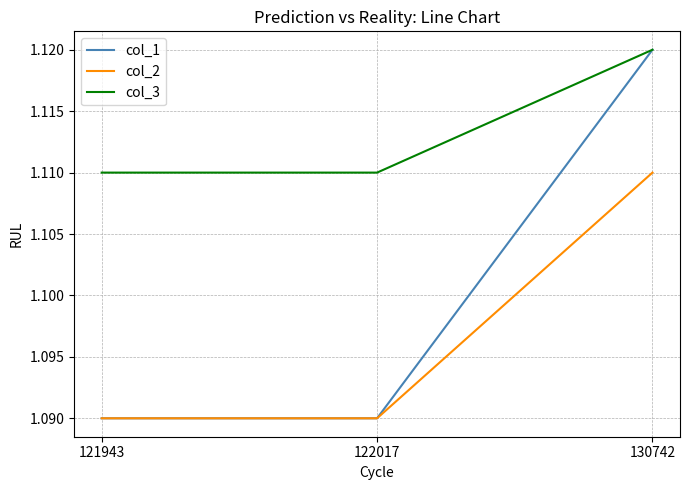

True or false: col_2 has a value of 0.5 at 121943.

False